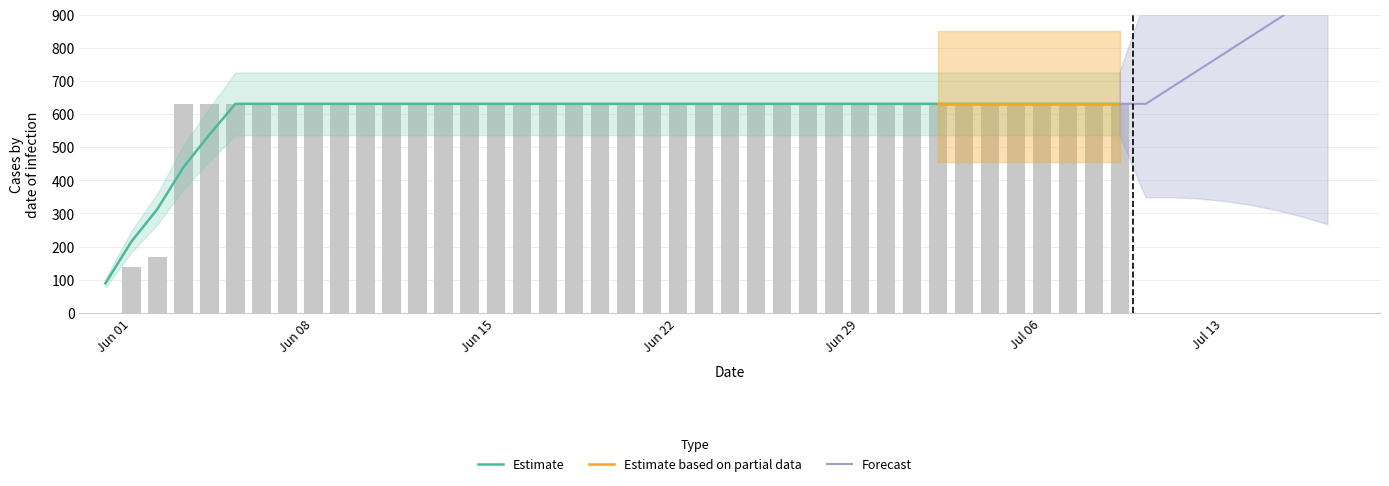

Which has a higher value, 2020-06-02 or 2020-06-20?

2020-06-20